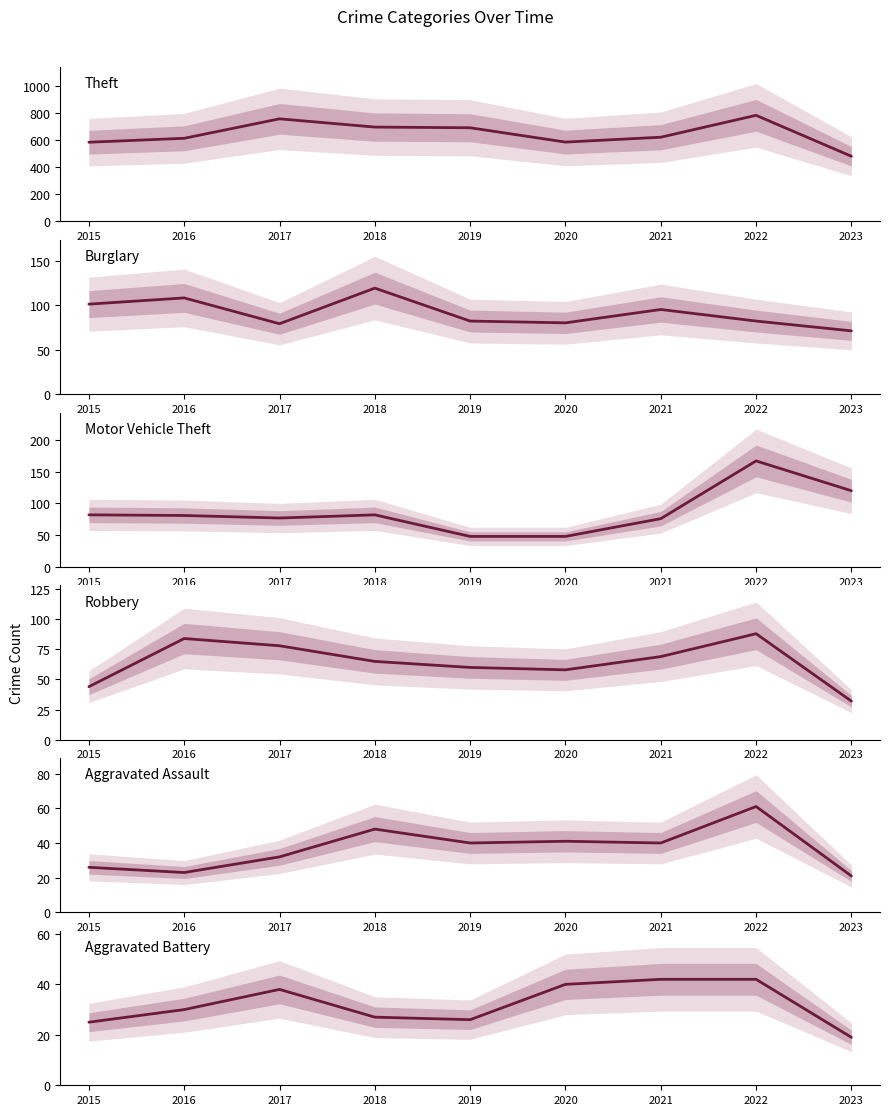

At which category does the chart reach its peak across all series?

2022